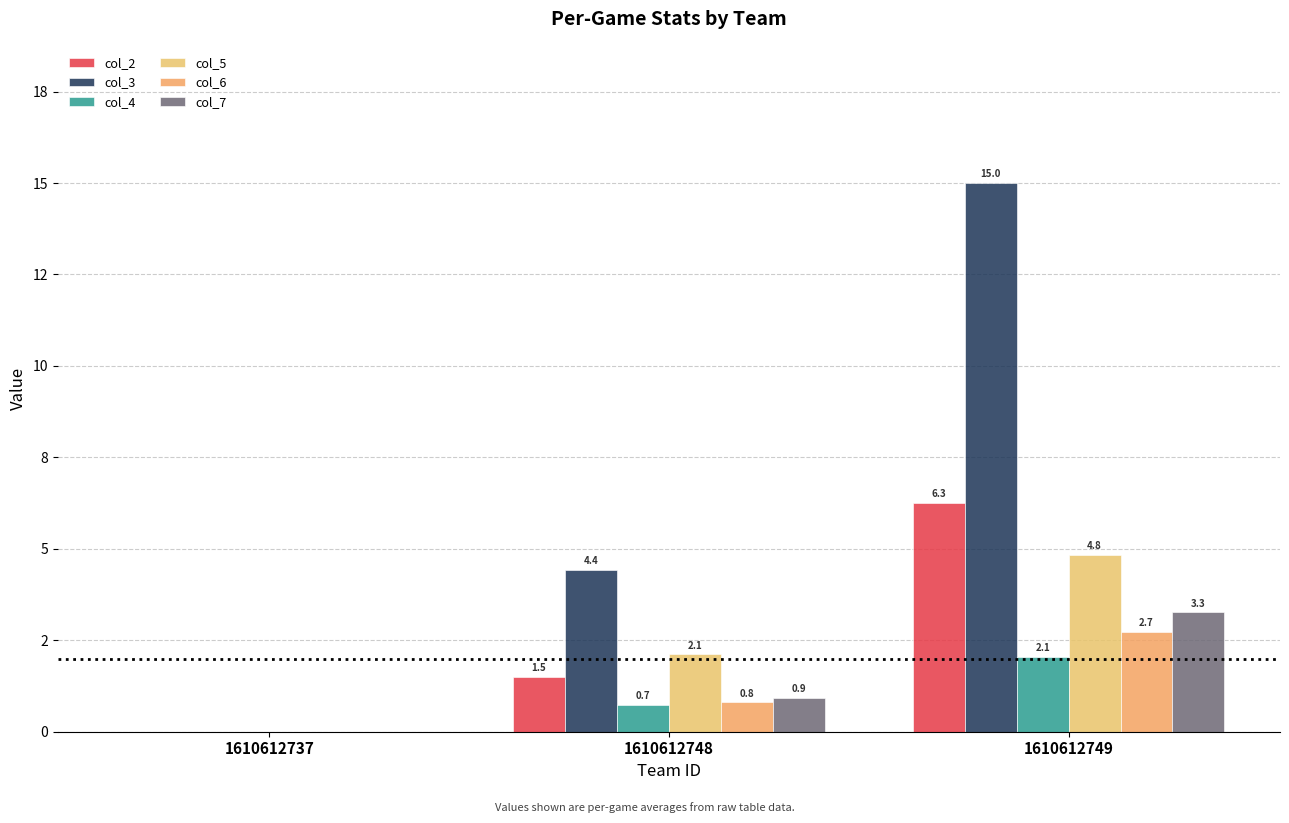

What are all the series names shown in the legend?

col_2, col_3, col_4, col_5, col_6, col_7